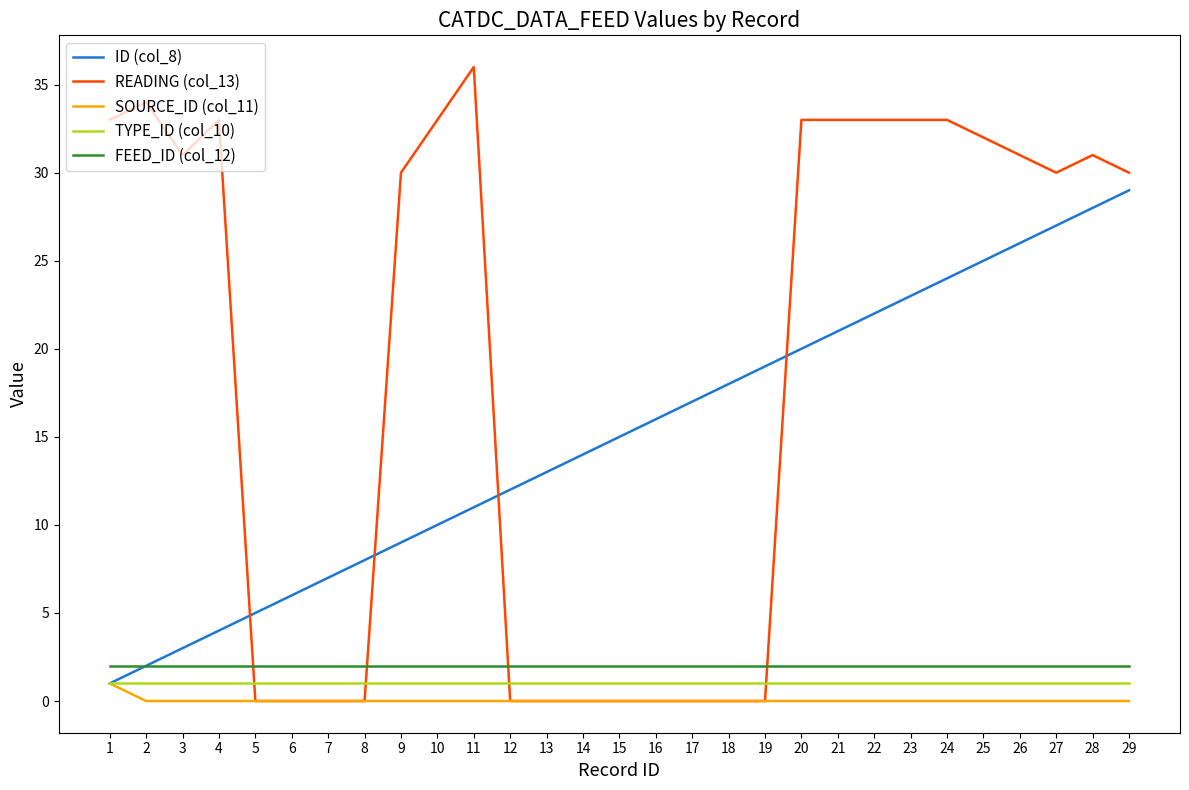

Is the value of SOURCE_ID (col_11) at 21 greater than the value of FEED_ID (col_12) at 12?

No